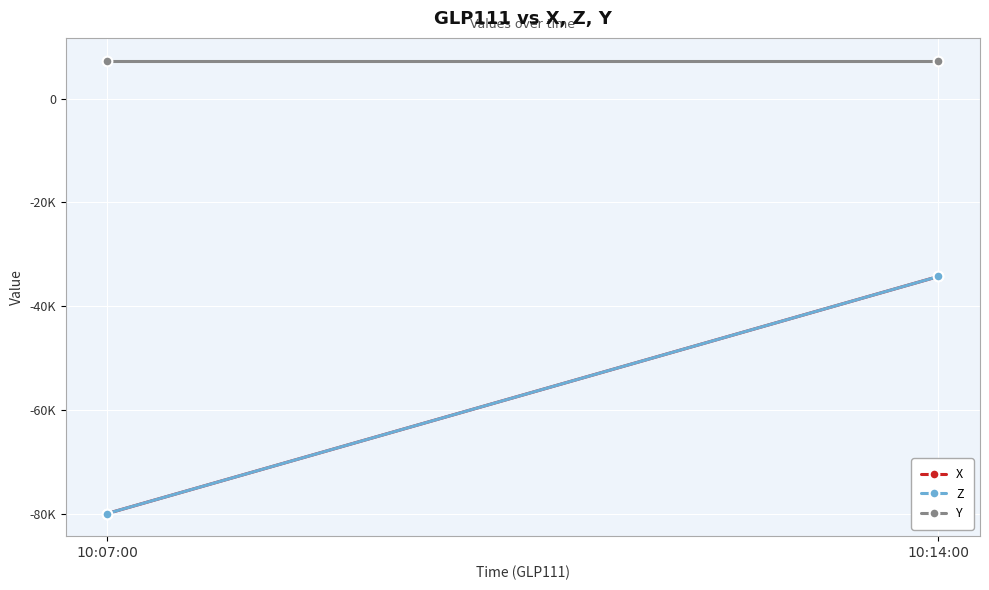

True or false: Z has a value of -55897.2 at 10:14:00.

False